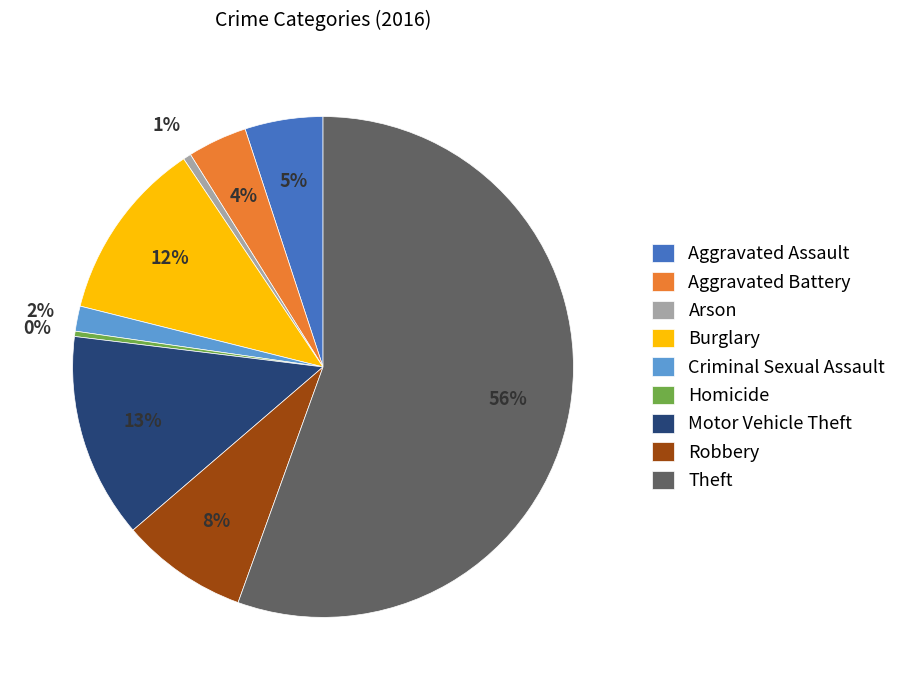

To the nearest percent, what percentage of the pie is Arson?

1%